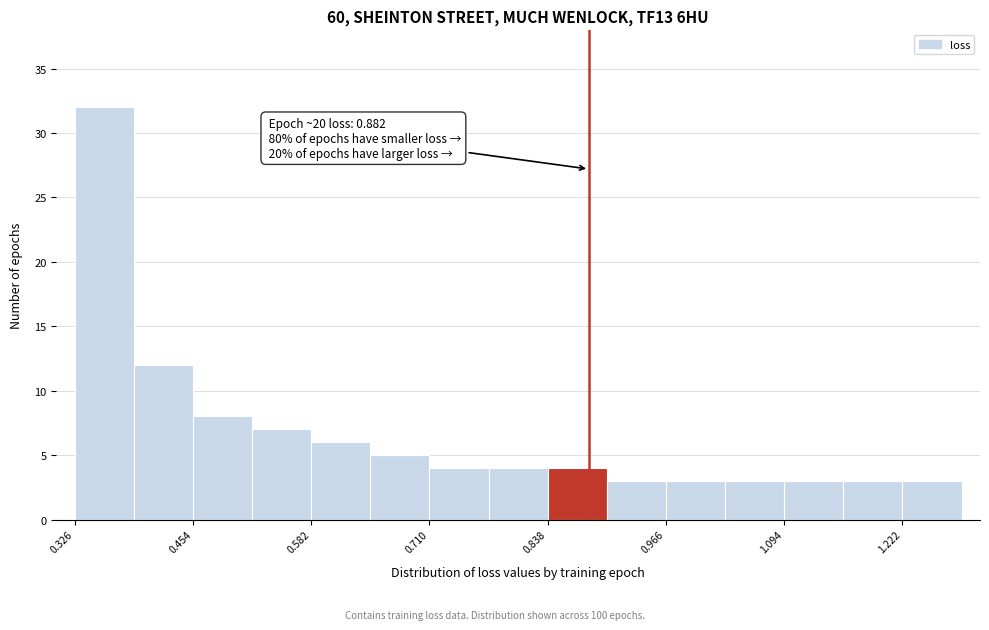

Around what value on the x-axis is the tallest bar? Give the approximate position of its centre, as read against the axis.

0.36